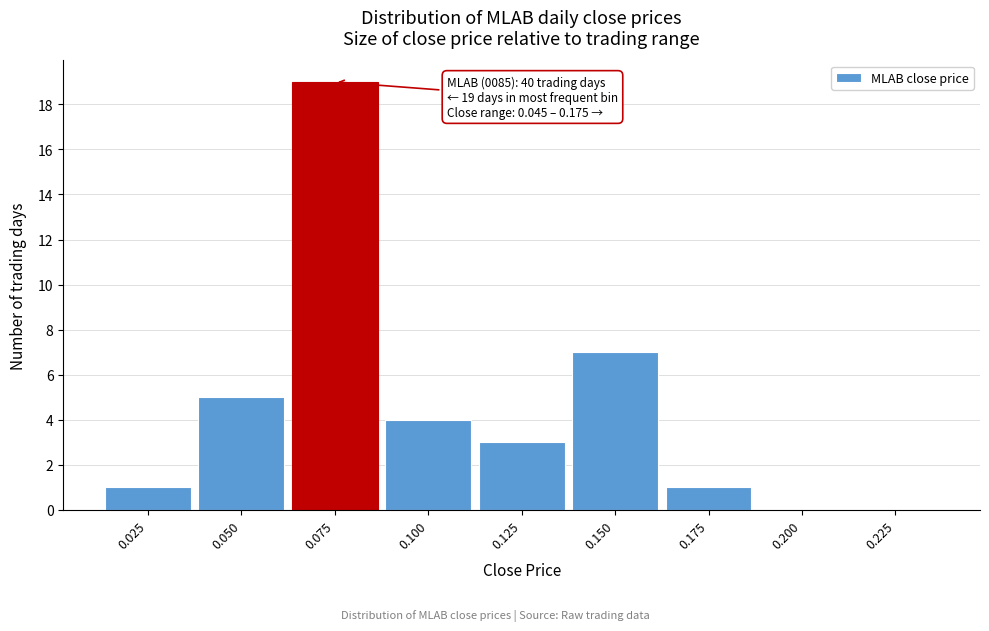

Reading right to left, list all the values displayed in this chart.

0.225=0	0.200=0	0.175=1	0.150=7	0.125=3	0.100=4	0.075=19	0.050=5	0.025=1